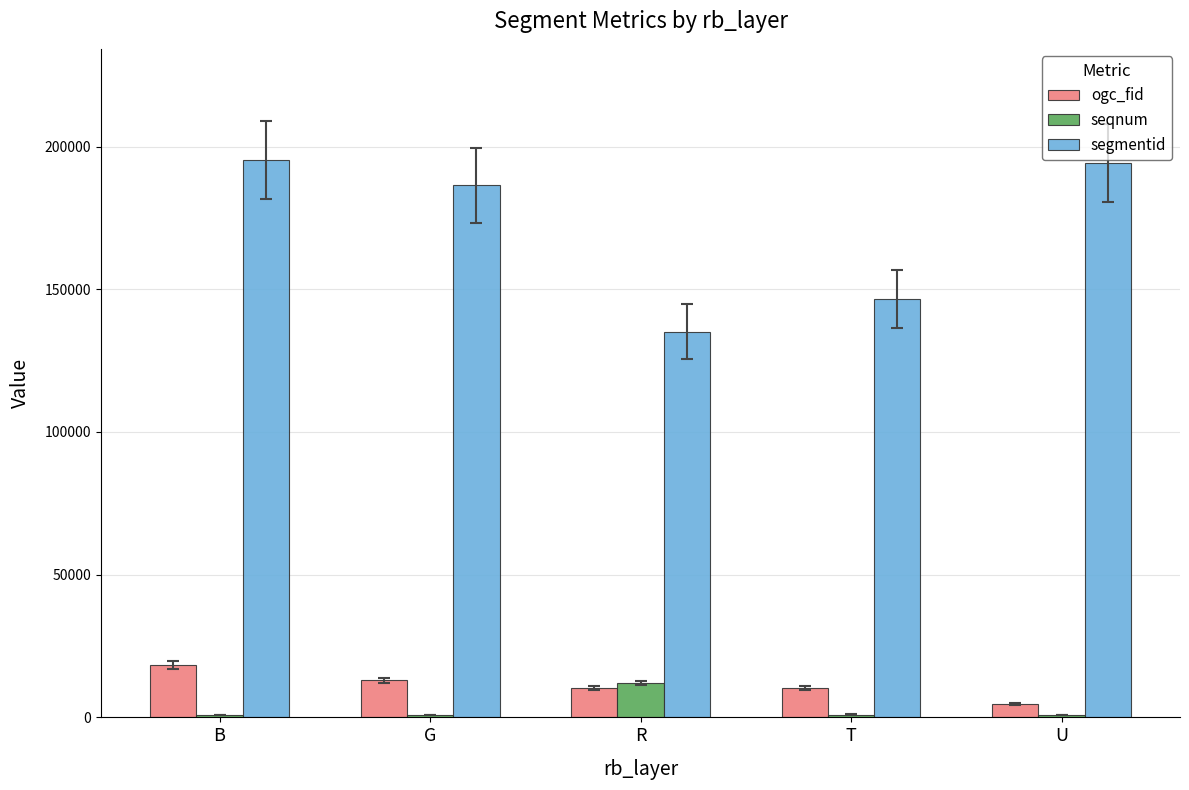

What is the difference between the maximum and minimum values in the seqnum series?

11288